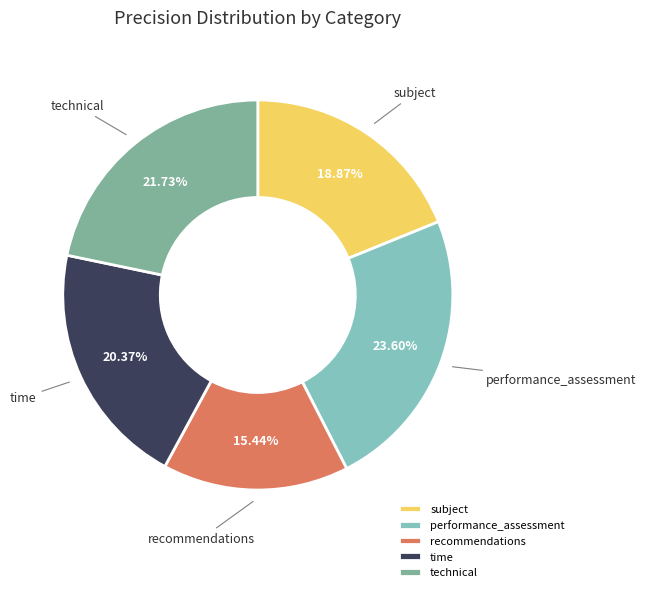

Combined, what portion of the pie is recommendations and performance_assessment?

39.0%